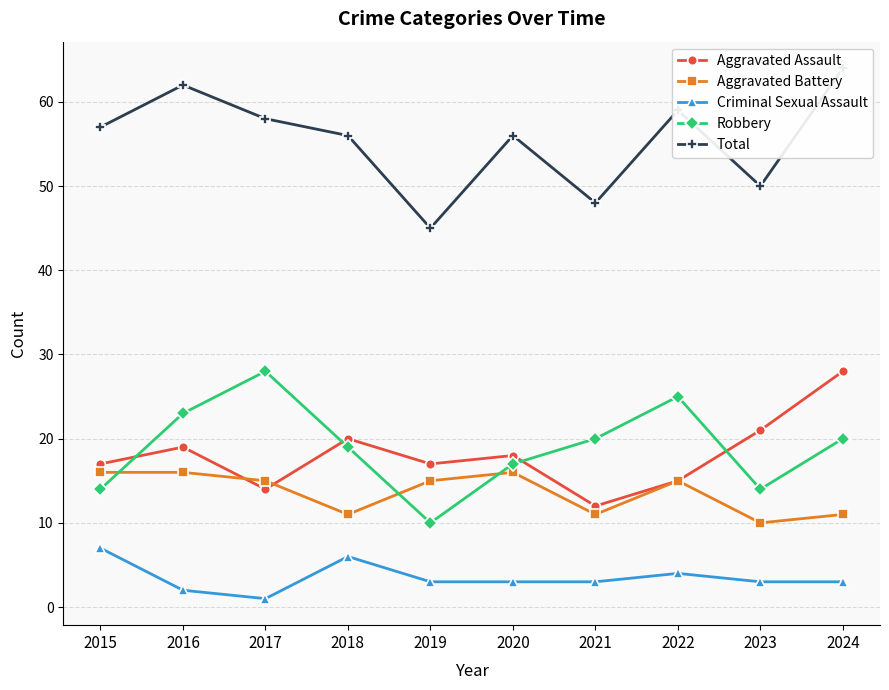

What is the minimum value for Aggravated Assault?

12